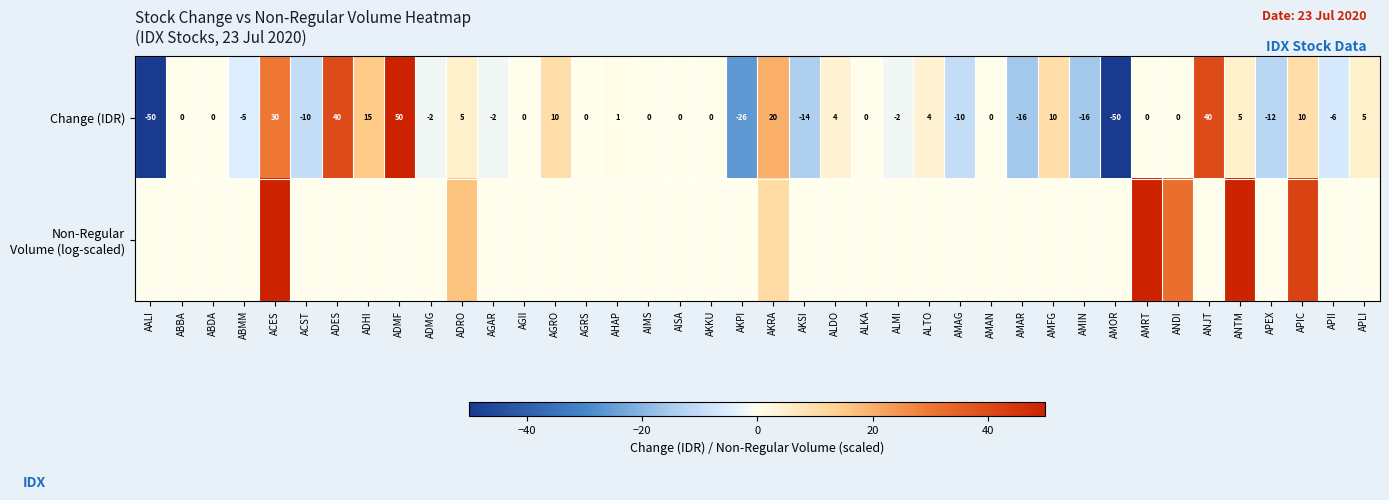

What is the difference between the maximum and minimum values in the Change (IDR) series?

100.0